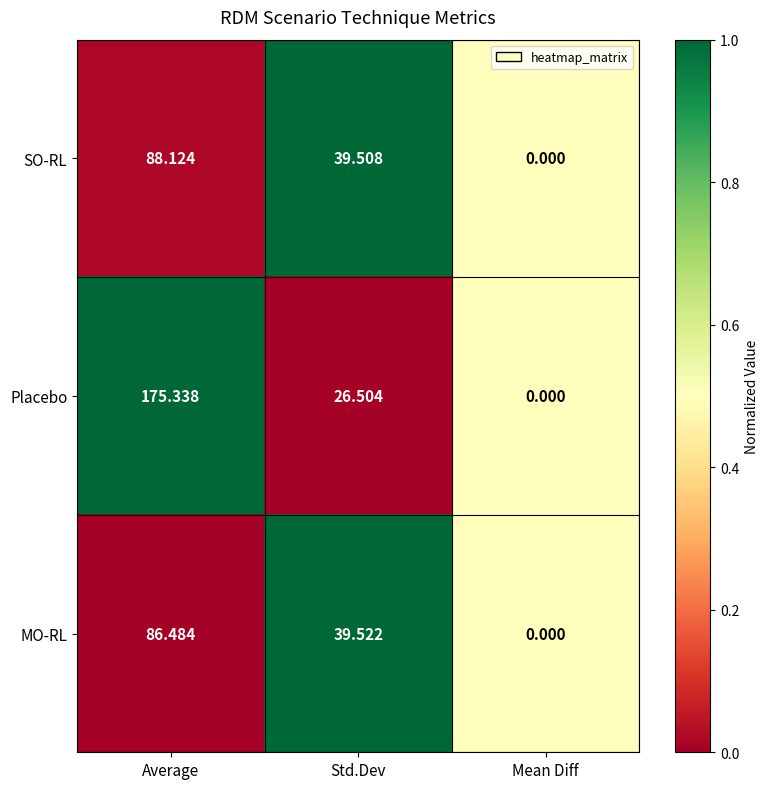

At which label does MO-RL reach its minimum?

Mean Diff